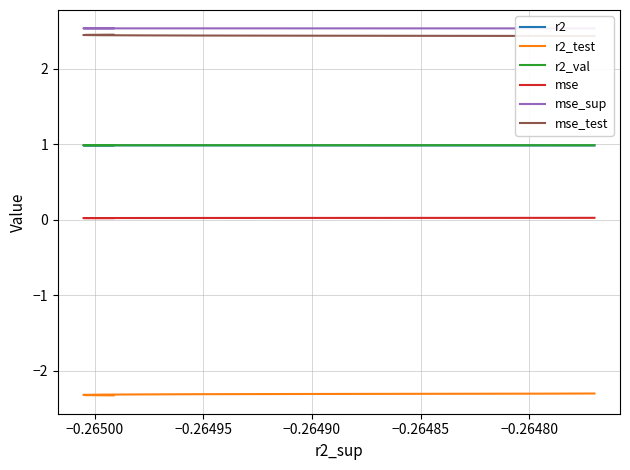

Count the mse values in the range 0 to 1.

10